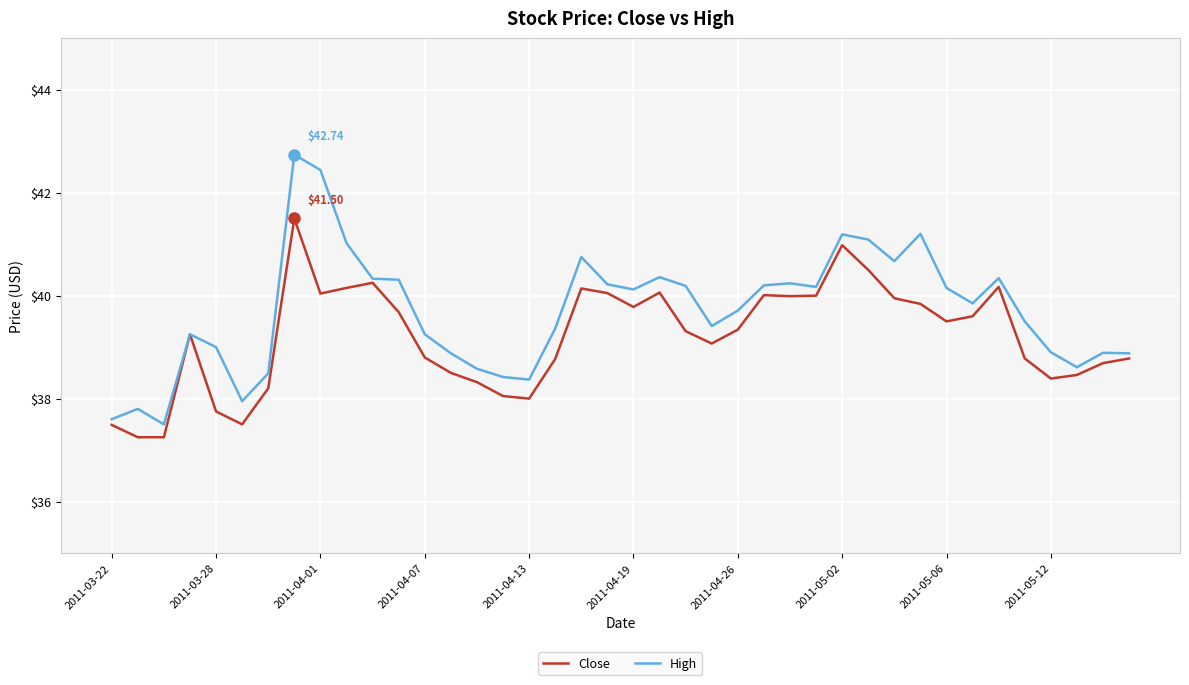

List the series in order of their overall mean, lowest first.

Close, High